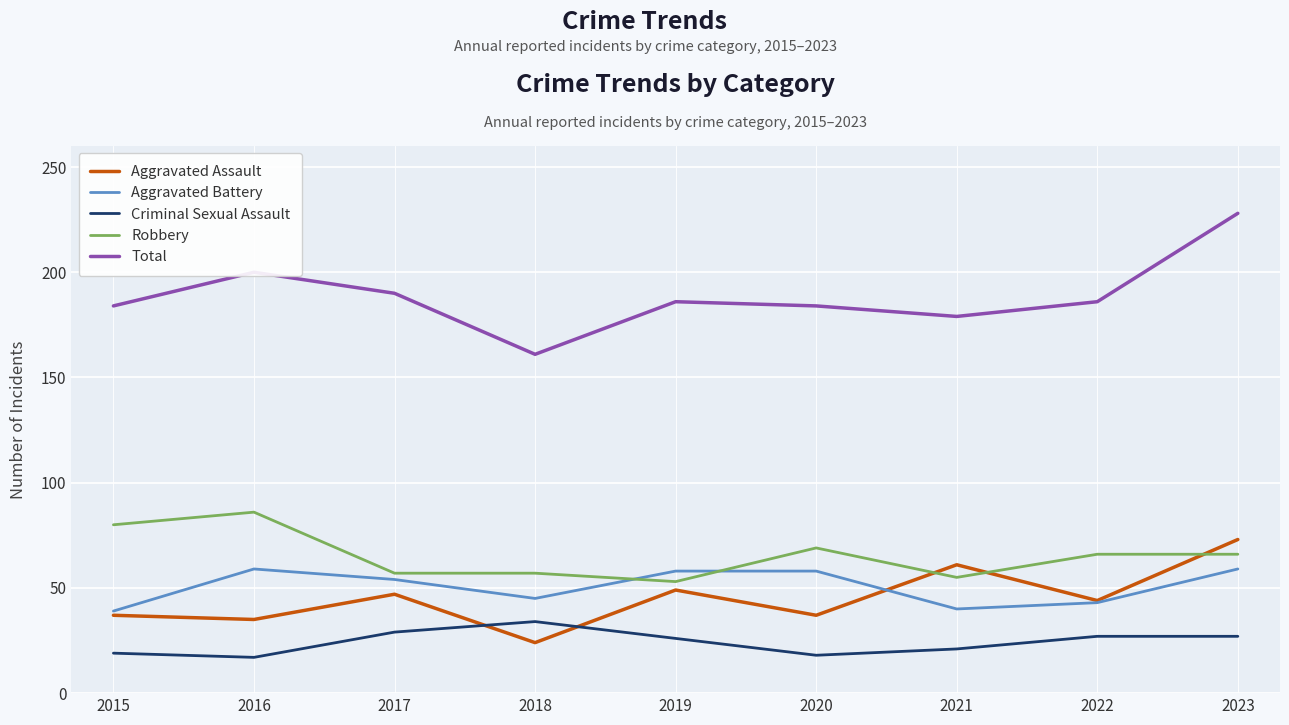

What is the minimum value shown in the chart?

17